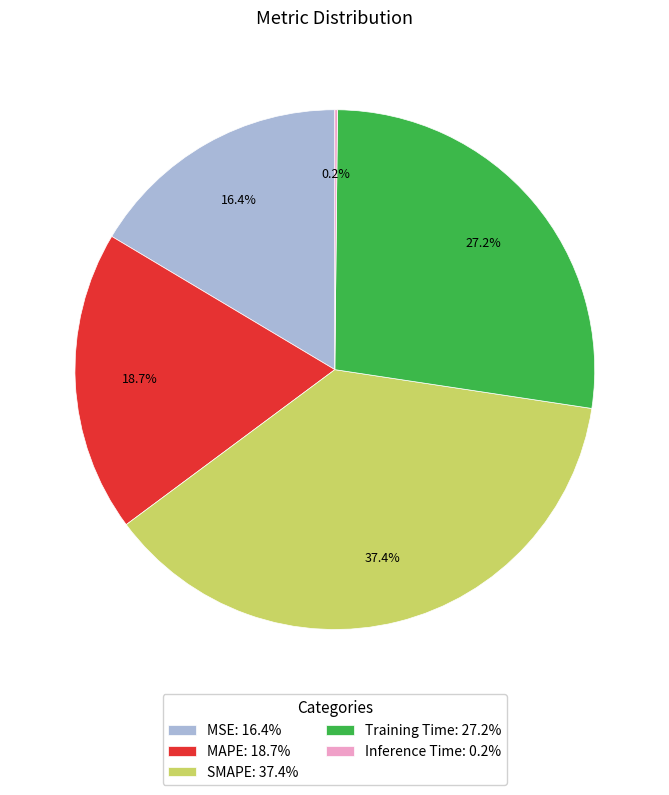

To the nearest percent, what is the combined percentage of SMAPE and MAPE?

56%